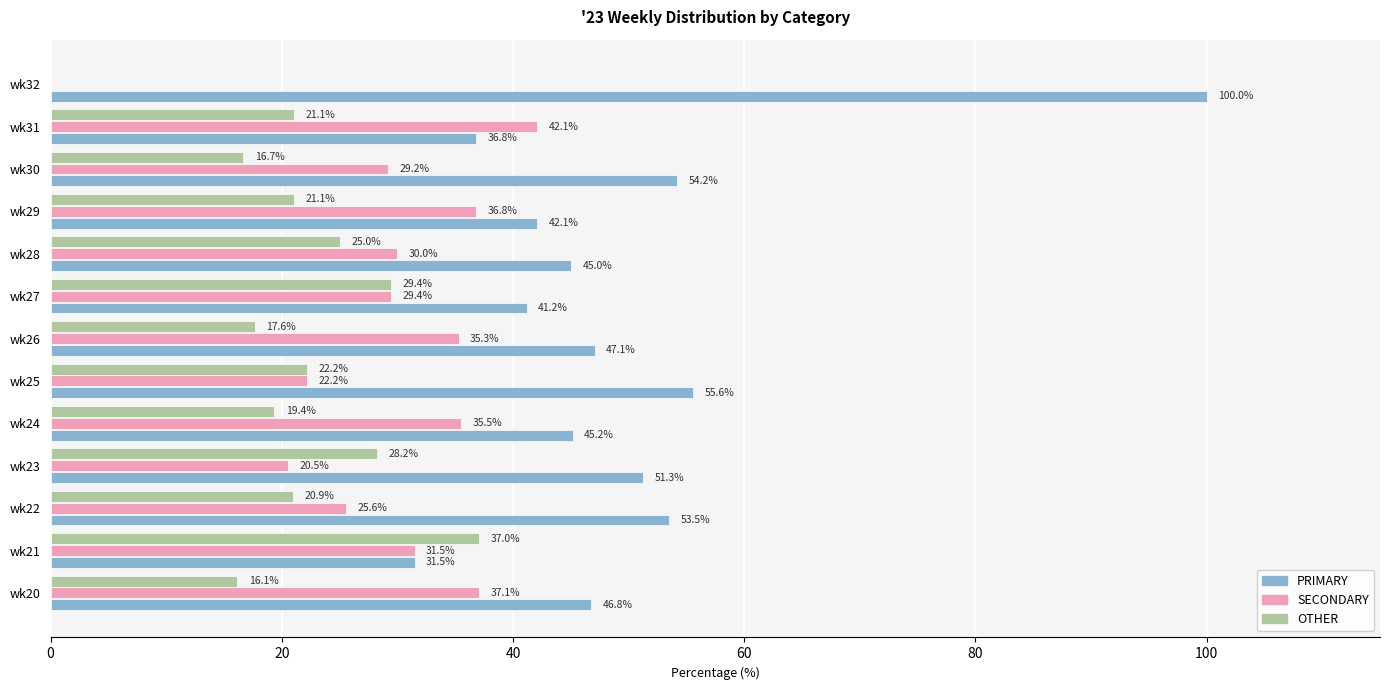

What is the total value across all series at wk23?

100.0